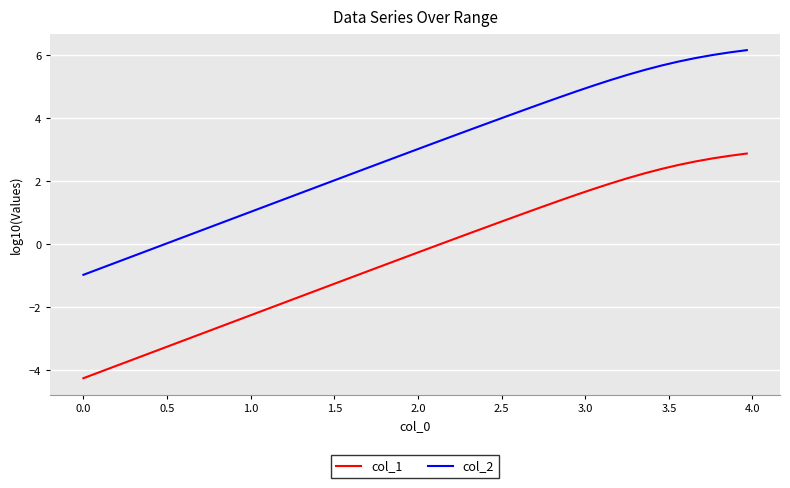

What is the lowest value of the col_2 series?

-1.0